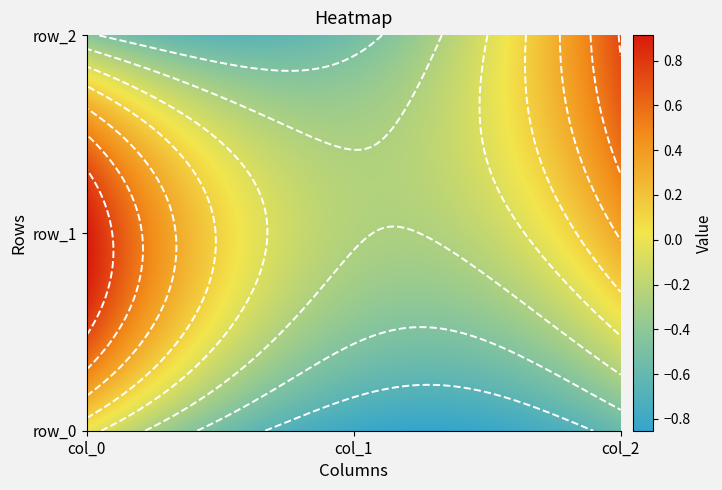

How many values in the row_0 series exceed 0?

1